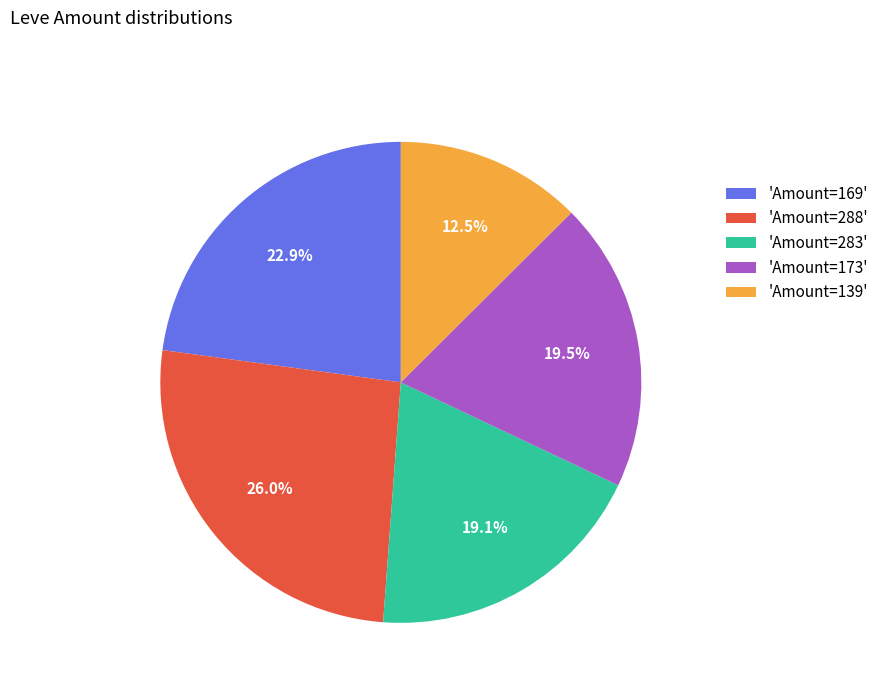

Does any single category account for the majority?

No